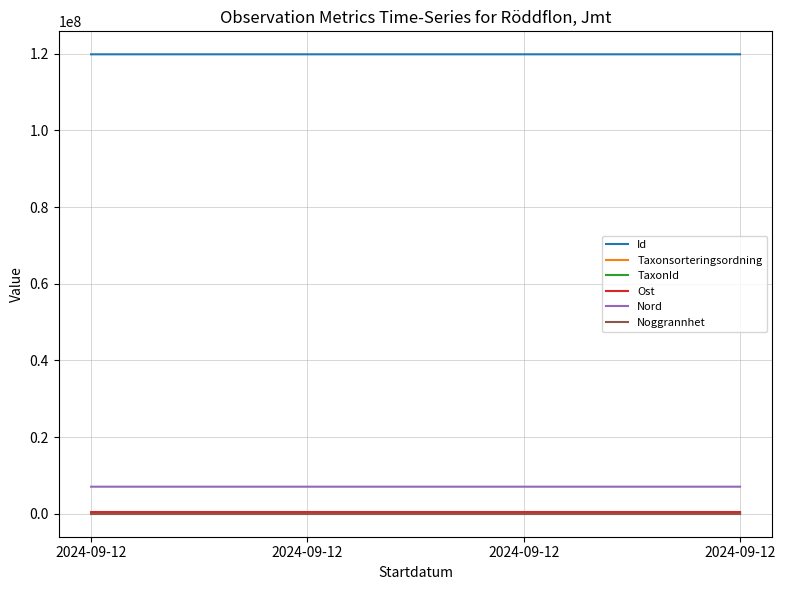

Does the chart have visible grid lines?

Yes